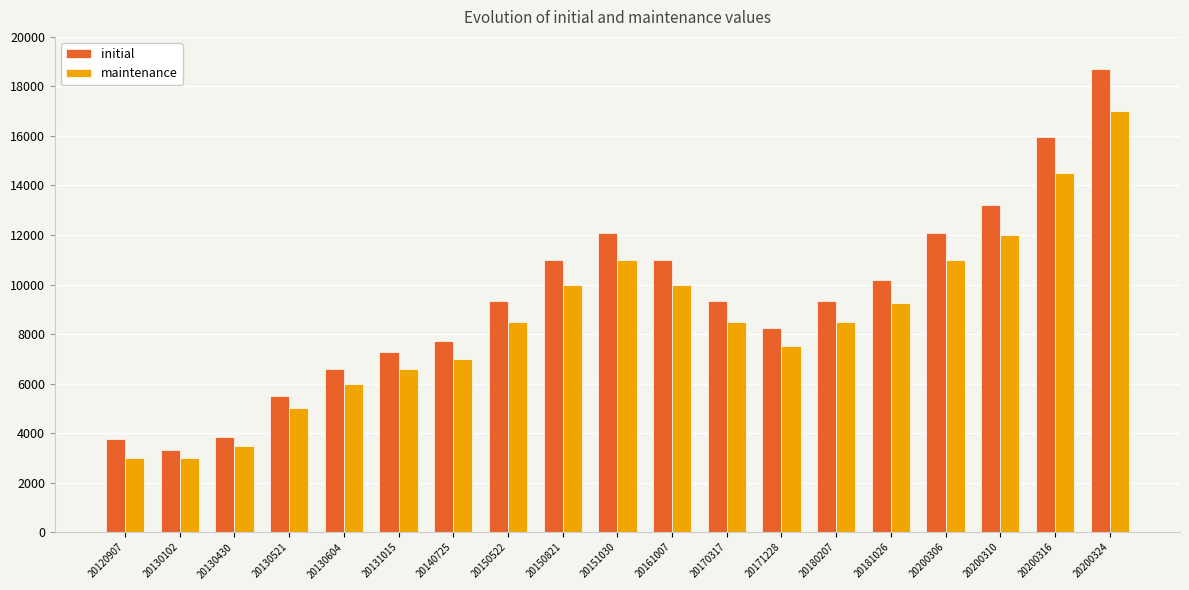

How many data points does each series have?

19